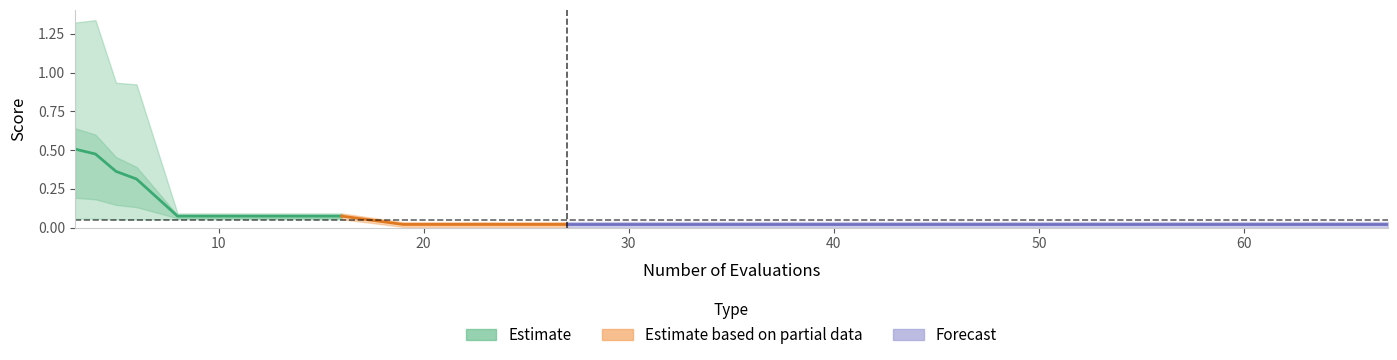

What is the total value across all series at 17?

0.1